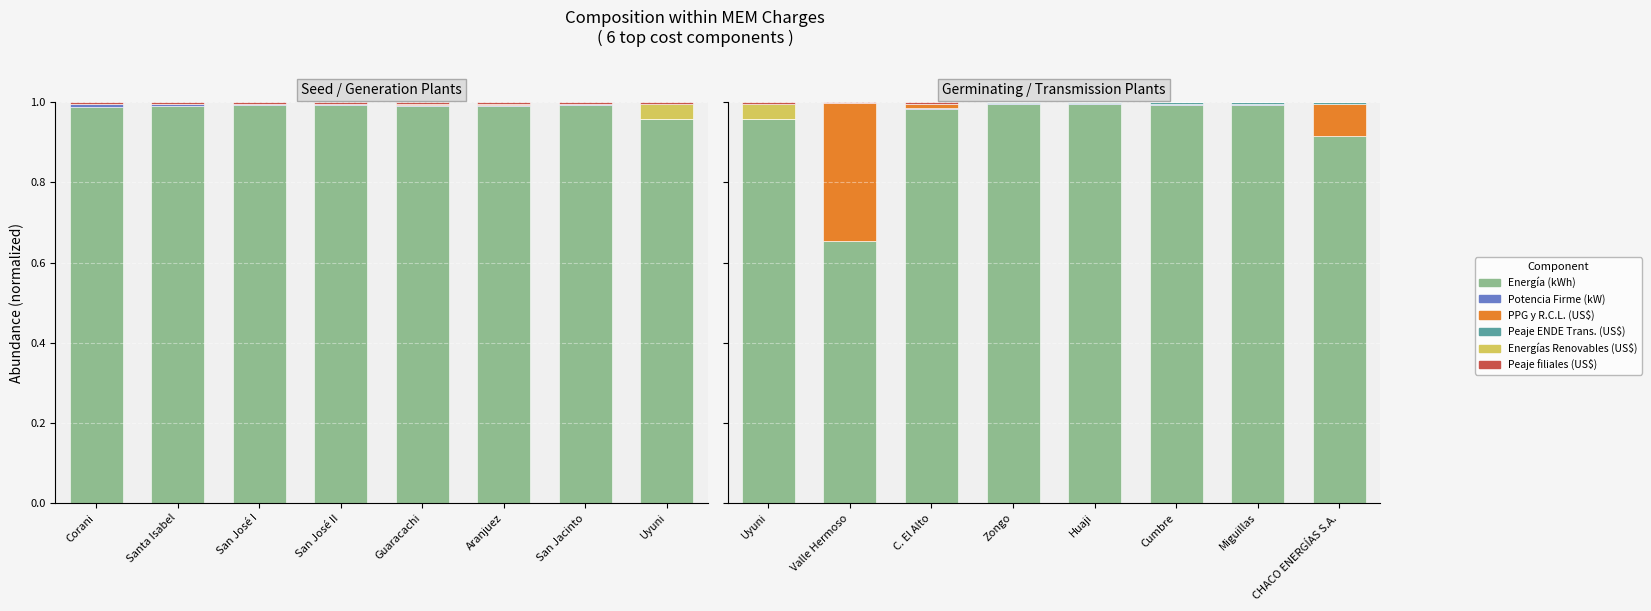

Rank the series at Zongo from highest to lowest value.

Energía (kWh), Peaje ENDE Trans. (US$), Potencia Firme (kW), PPG y R.C.L. (US$), Energías Renovables (US$), Peaje filiales (US$)